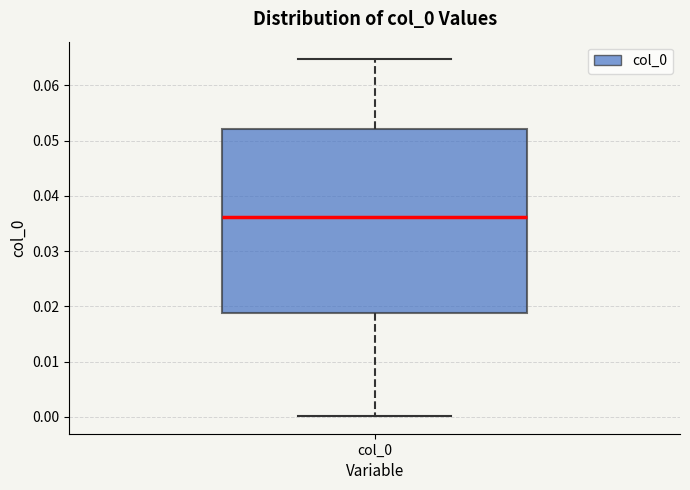

Read this box plot against the y-axis: the position of the median line, the range covered by the box, and the ends of both whiskers. The values are not printed on the chart, so give them approximately, as read against the axis.

median 0.036, box 0.019 to 0.052, whiskers 0.000 to 0.065